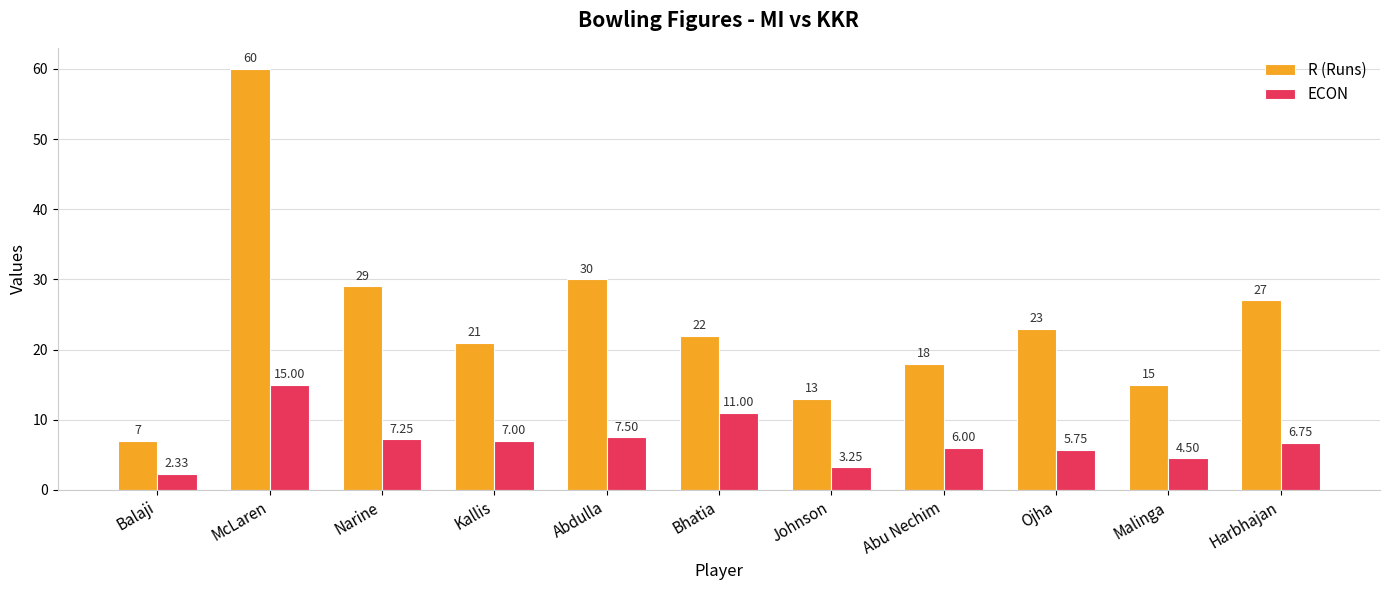

What is the difference between the ECON values at Malinga and Balaji?

2.2